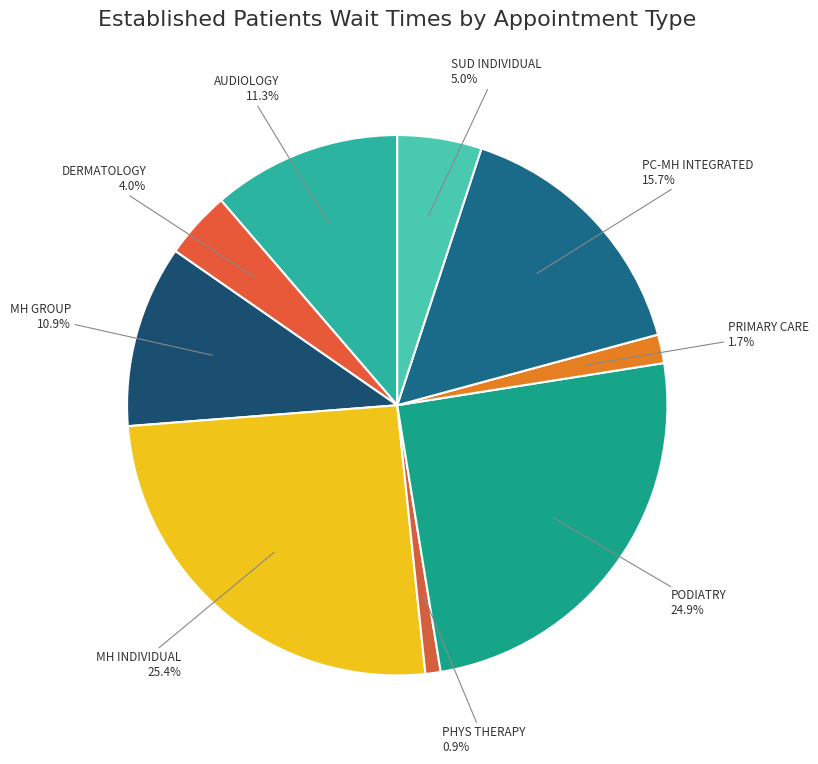

How many segments does this pie chart have?

9